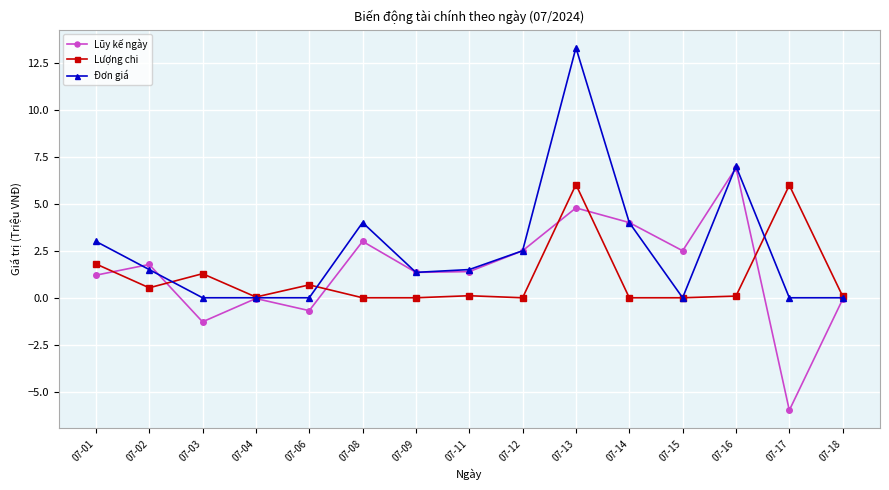

At which category does the chart reach its peak across all series?

07-13